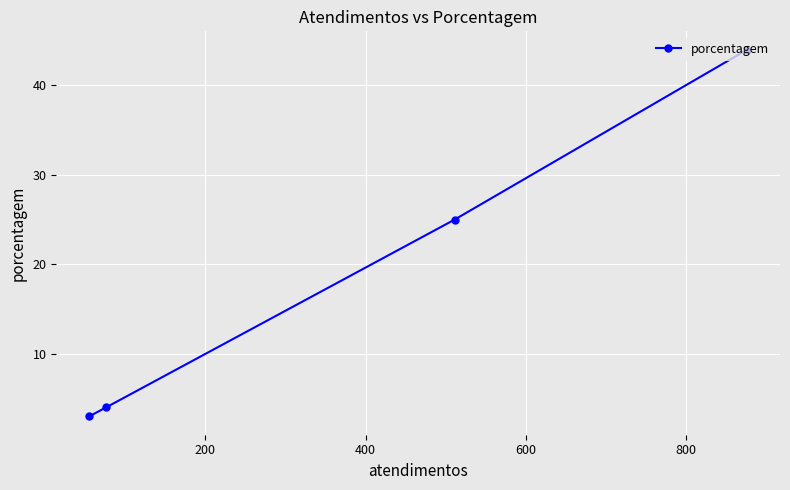

What is the difference between the maximum and minimum values?

41